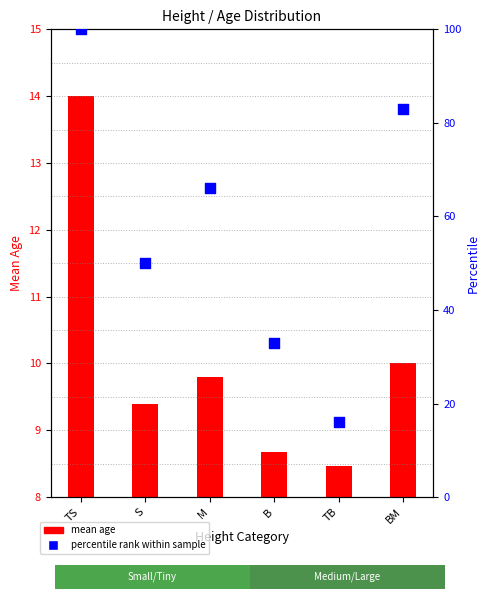

At how many categories does at least one series exceed 69?

2